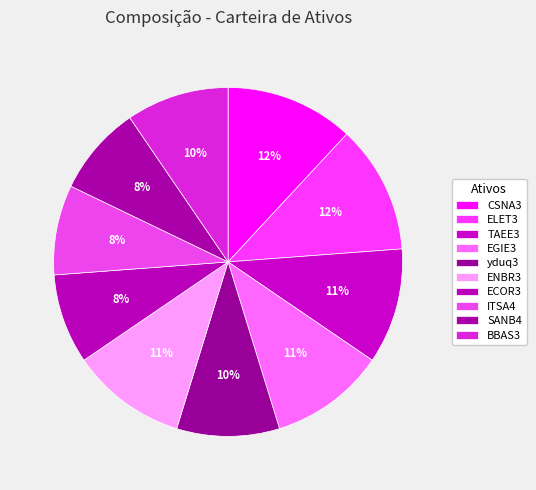

How many segments does this pie chart have?

10